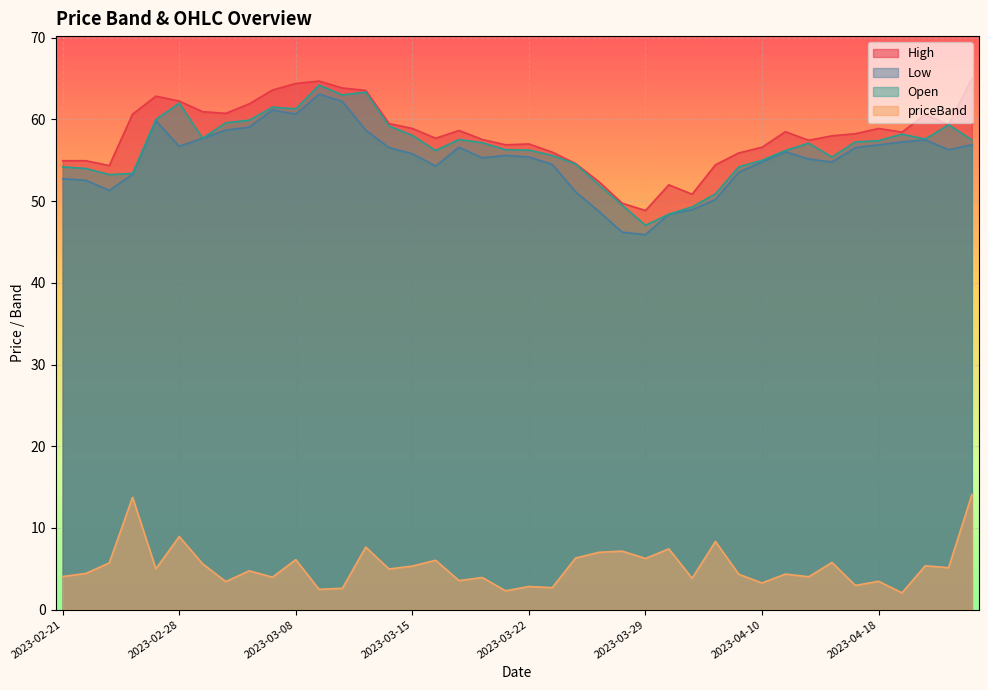

Between 2023-03-17 and 2023-04-05, which series saw the biggest shift?

Open